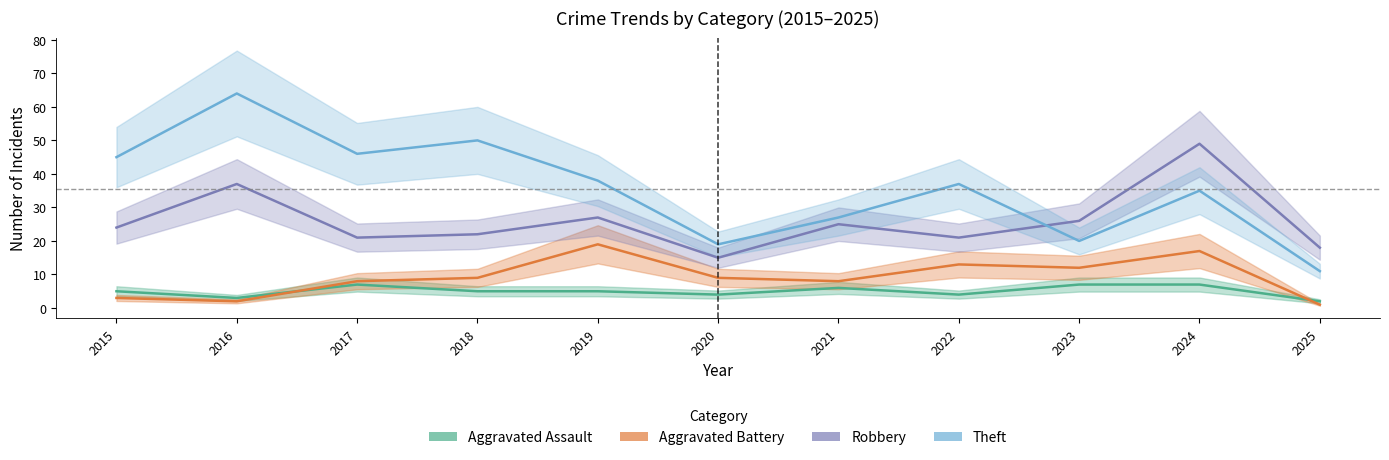

What is the sum of the Theft values at 2019 and 2015?

83